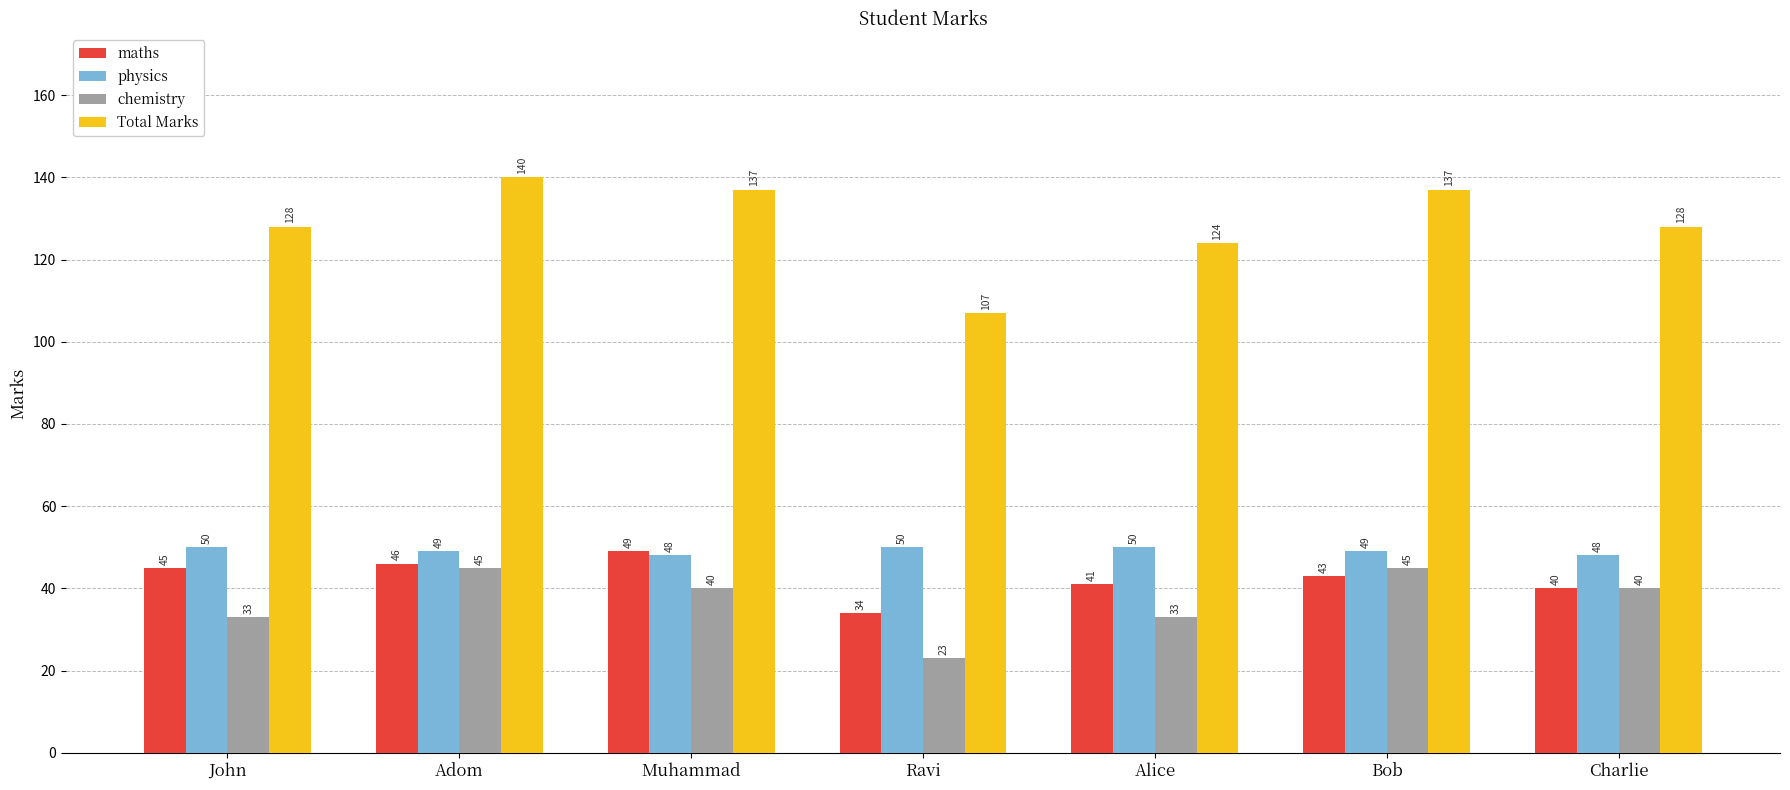

What is the label of the 6th bar from the left?

Bob